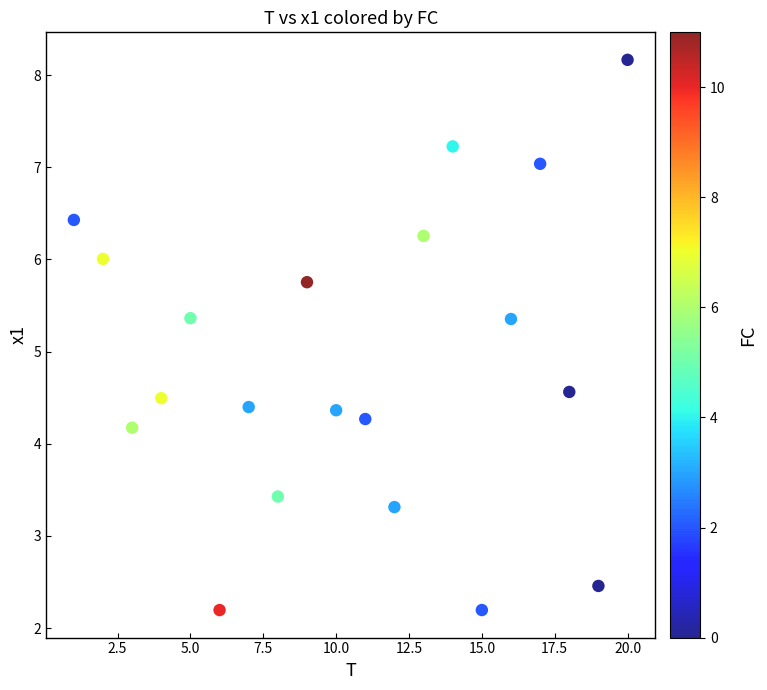

List the coordinates of all points as (Y, X) pairs, reading left to right.

(6.4, 1.0)  (6.0, 2.0)  (4.2, 3.0)  (4.5, 4.0)  (5.4, 5.0)  (2.2, 6.0)  (4.4, 7.0)  (3.4, 8.0)  (5.8, 9.0)  (4.4, 10.0)  (4.3, 11.0)  (3.3, 12.0)  (6.3, 13.0)  (7.2, 14.0)  (2.2, 15.0)  (5.4, 16.0)  (7.0, 17.0)  (4.6, 18.0)  (2.5, 19.0)  (8.2, 20.0)